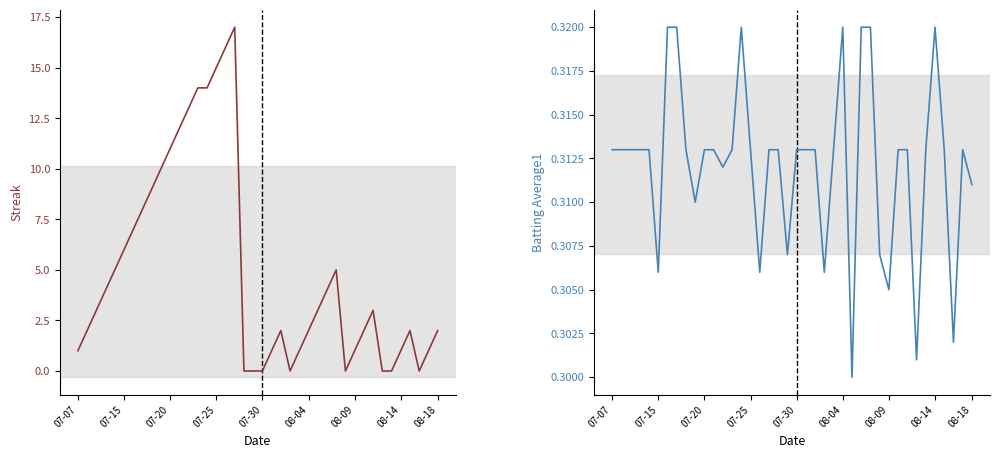

Where do Streak and Batting Average1 first cross each other?

17 and 18